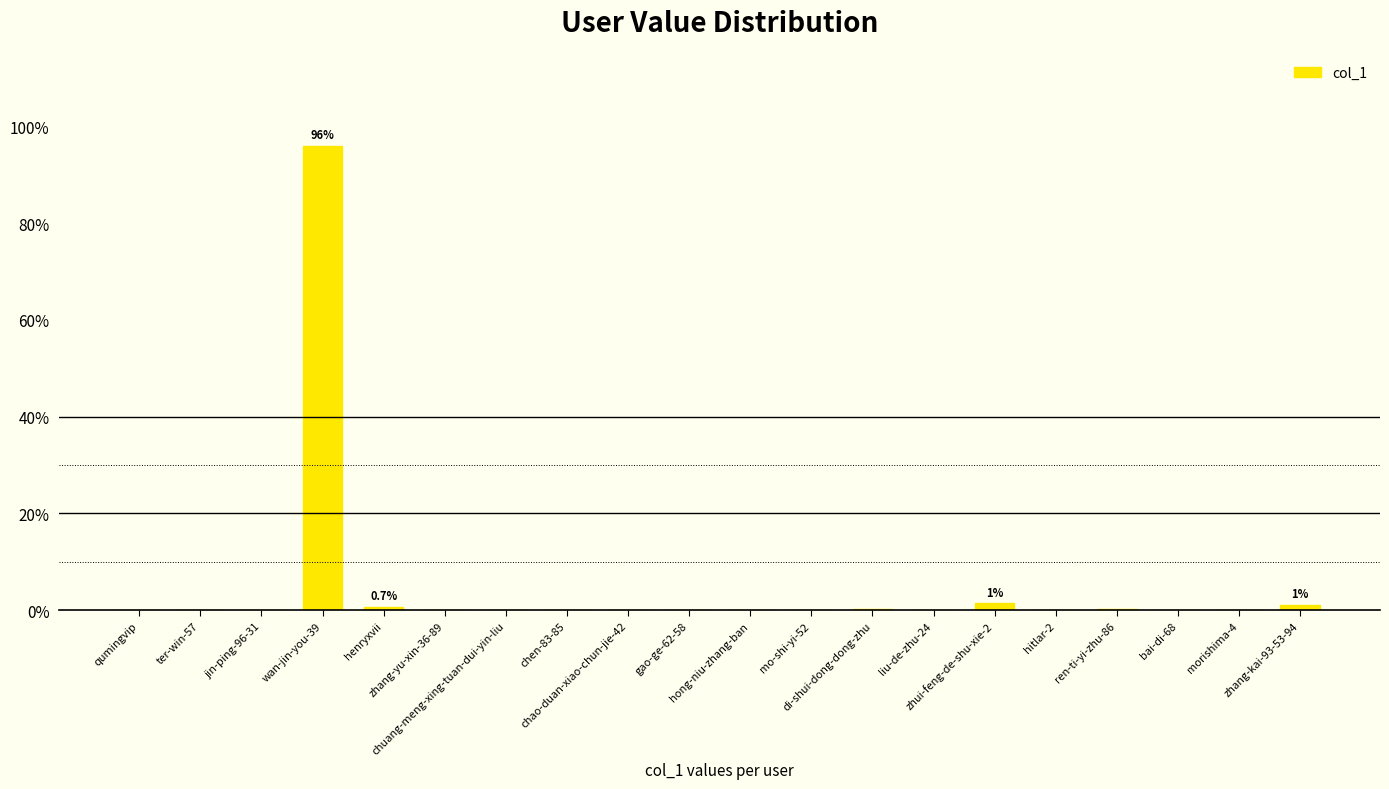

What is the maximum value shown in the chart?

95.9